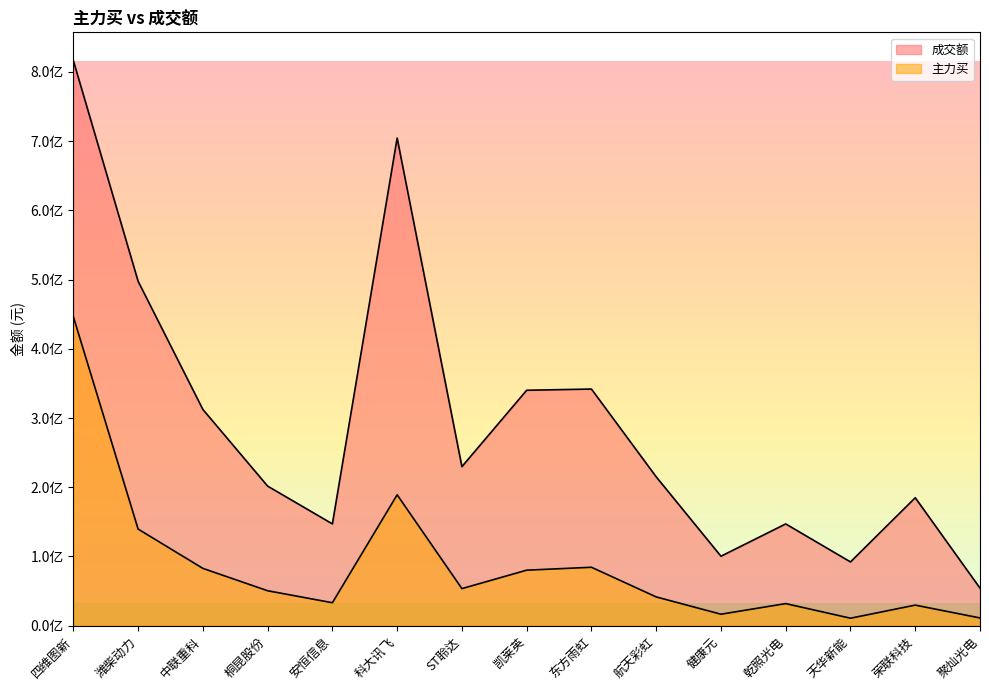

What is the average value of the 成交额 series?

292293663